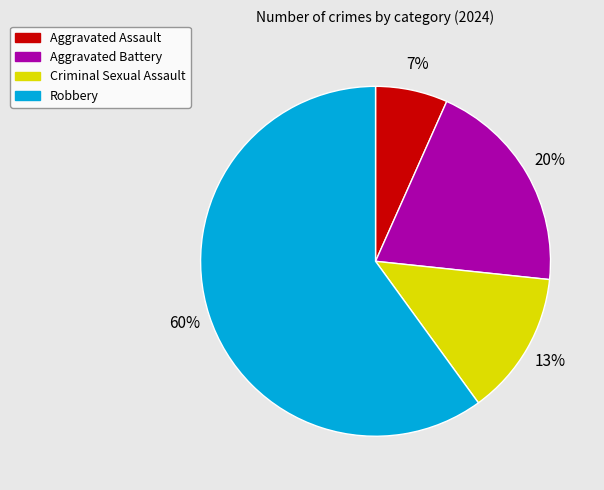

How many segments does this pie chart have?

4